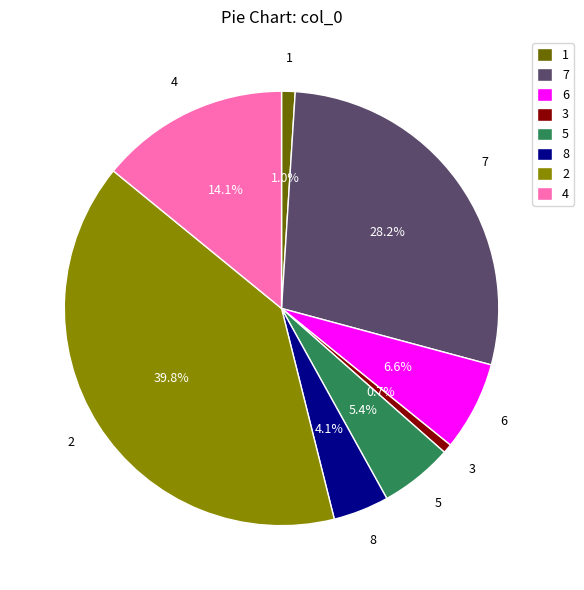

What portion of the pie excludes 2?

60.2%